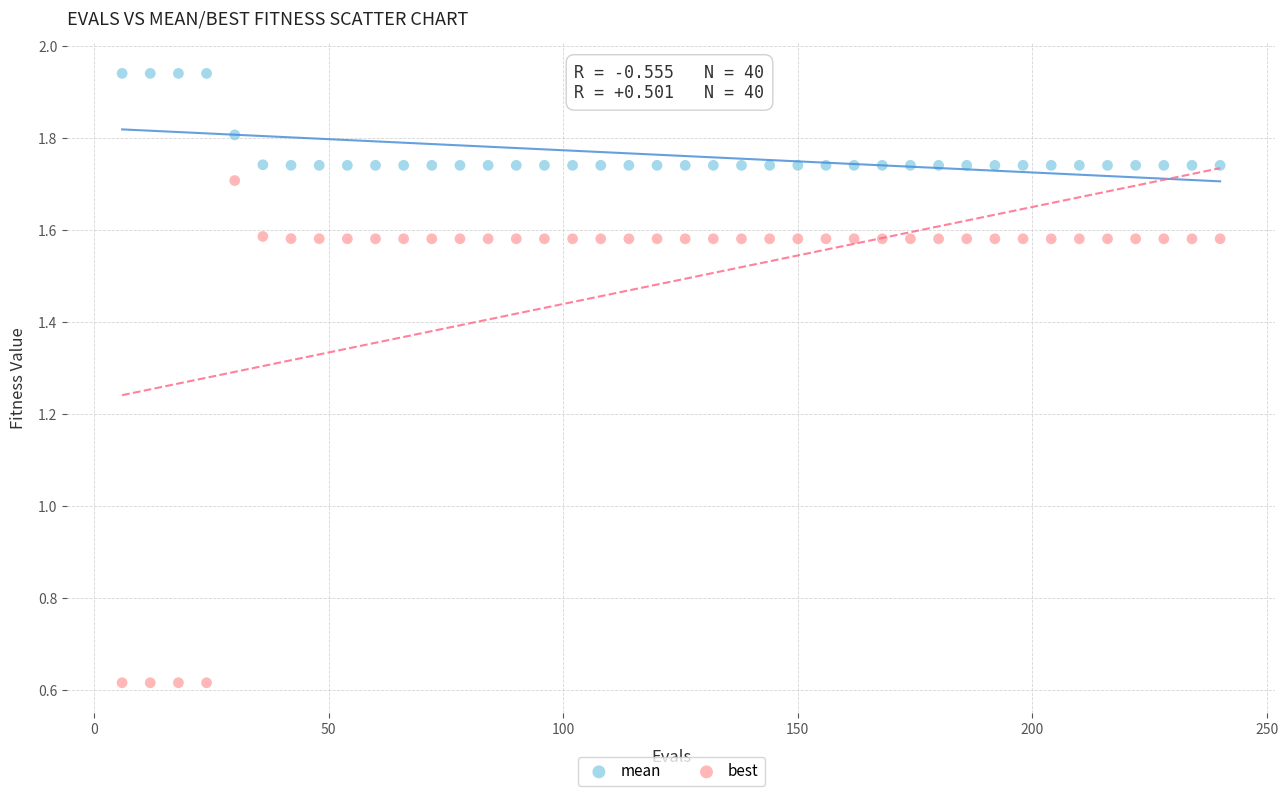

What are all the series names shown in the legend?

mean, best